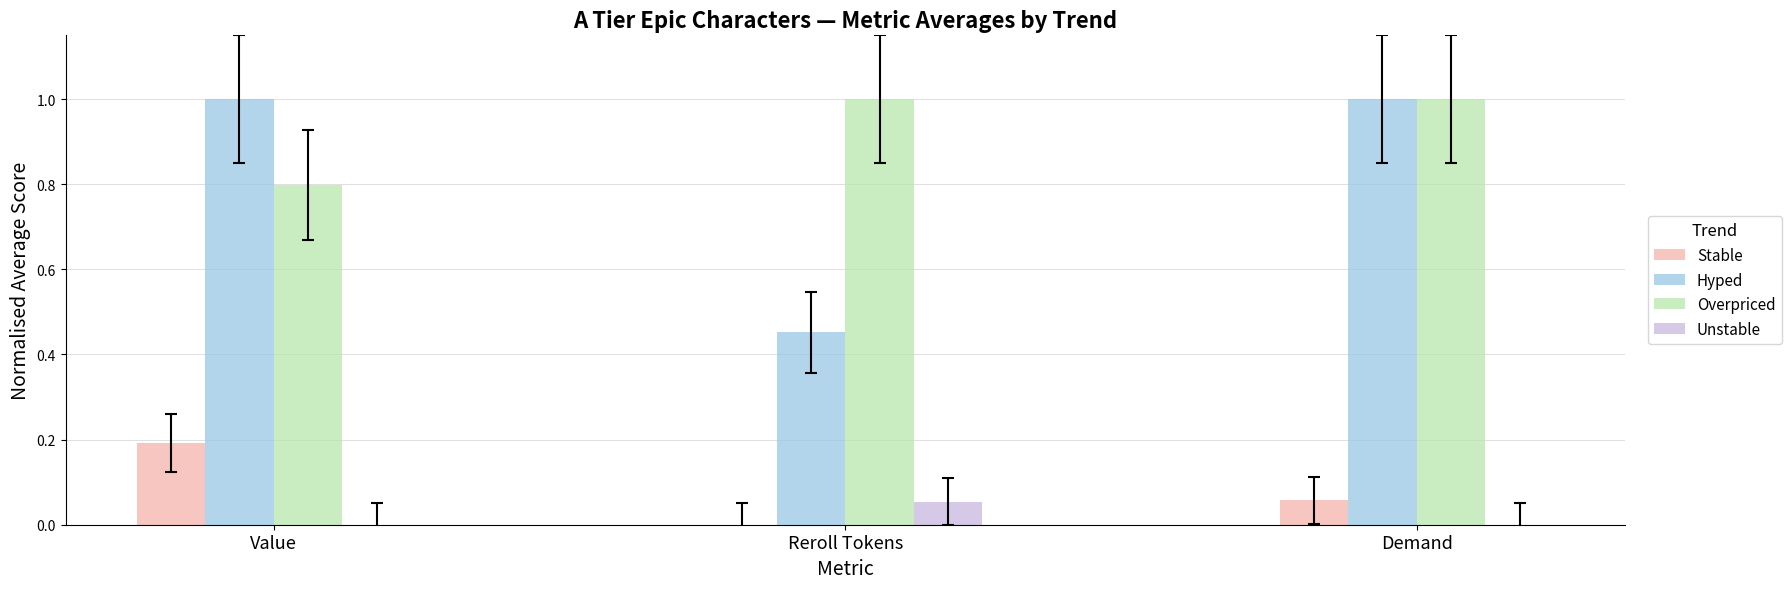

What is the total value across all series at Value?

2.0